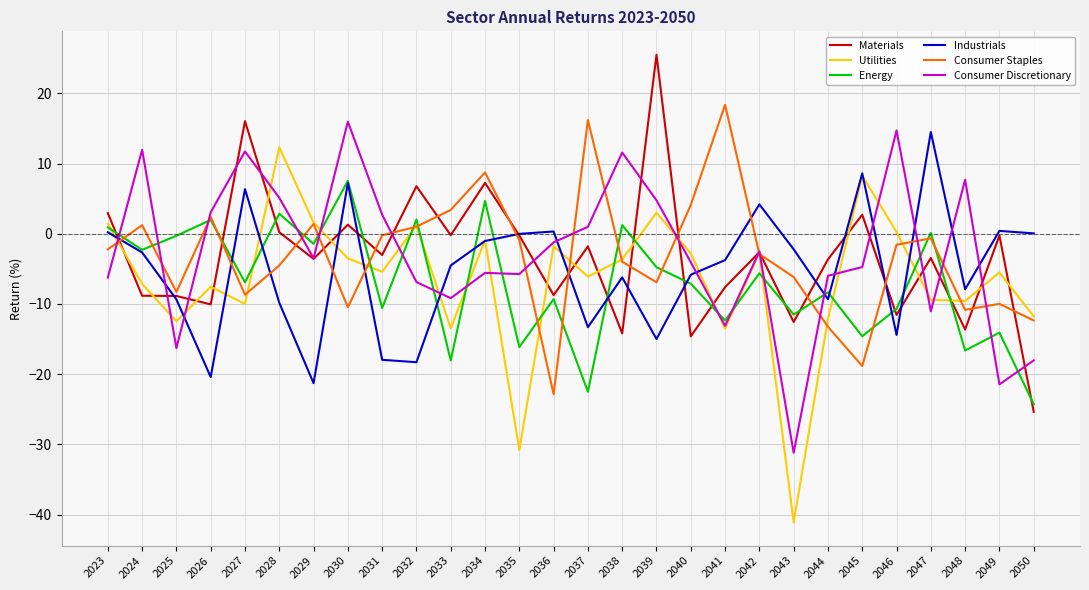

List the series in order of their peak value, highest first.

Materials, Consumer Staples, Consumer Discretionary, Industrials, Utilities, Energy